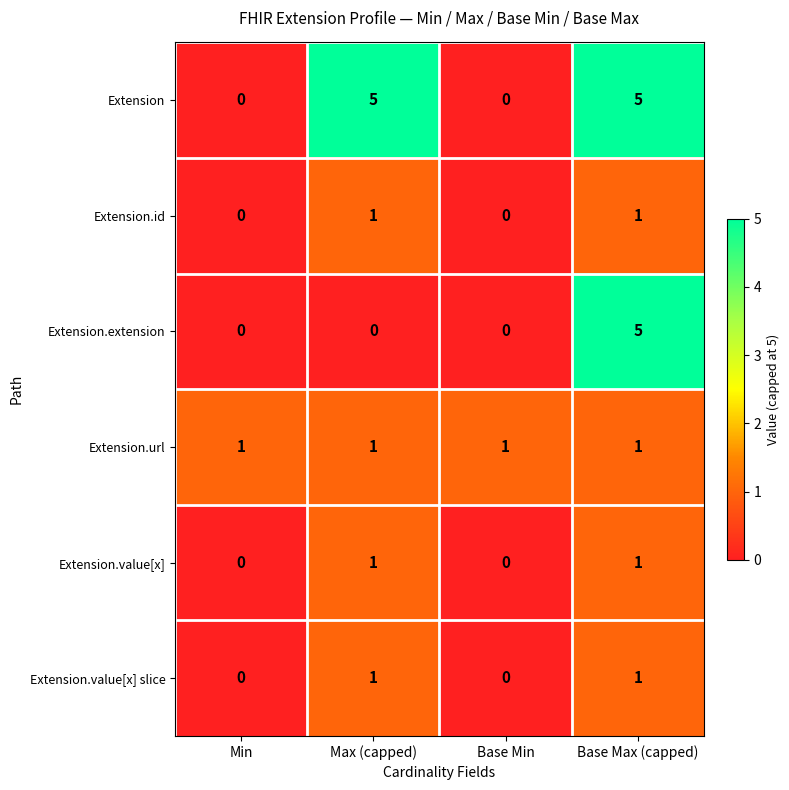

What is the total value across all series at Base Max (capped)?

14